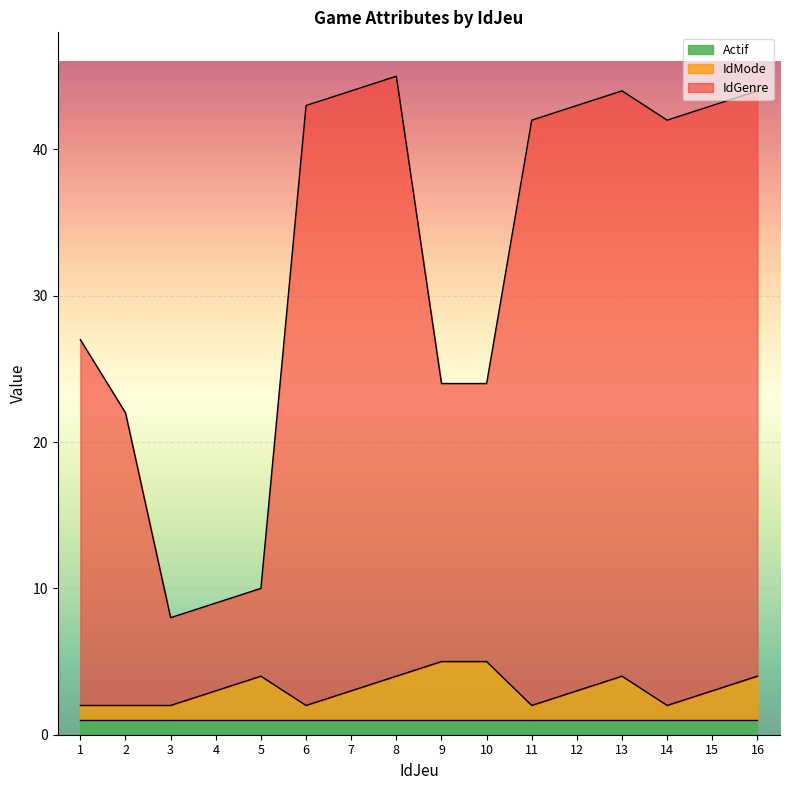

Which series has the widest spread of values?

IdGenre